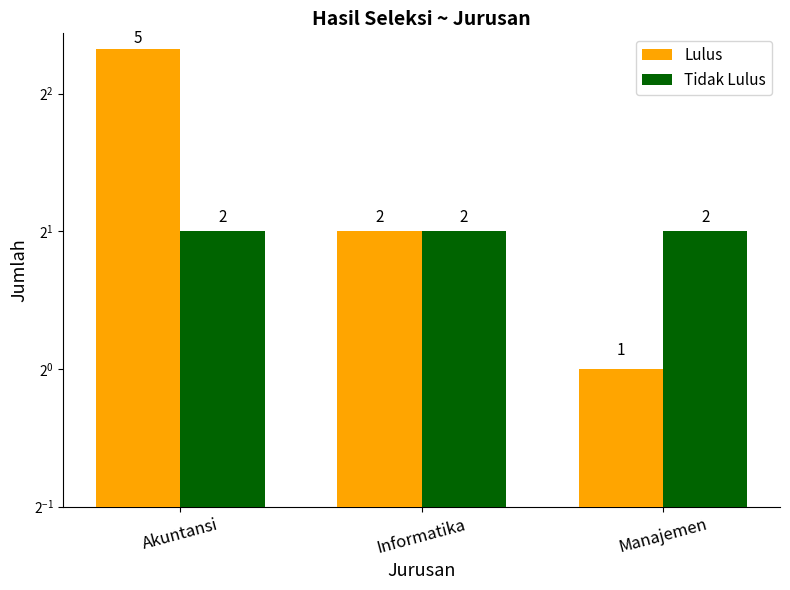

Rank the series at Manajemen from highest to lowest value.

Tidak Lulus, Lulus